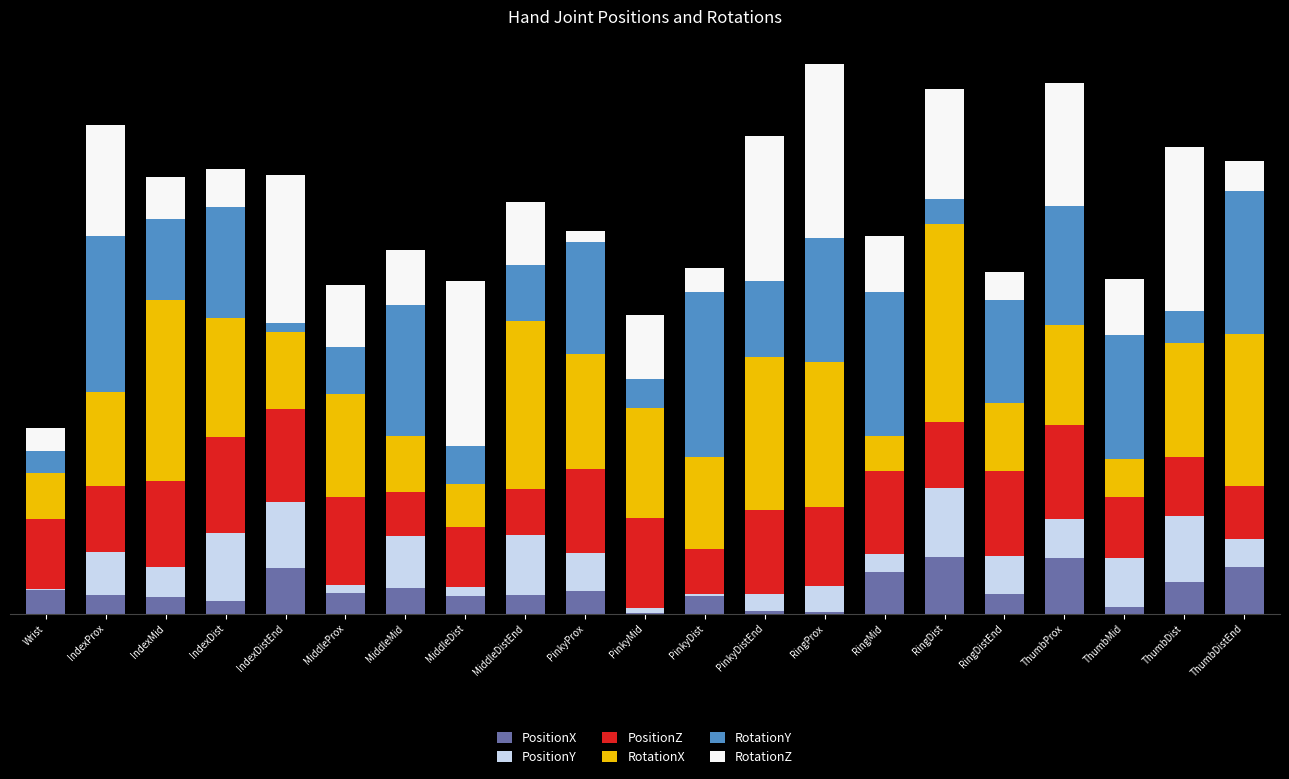

What are all the series names shown in the legend?

PositionX, PositionY, PositionZ, RotationX, RotationY, RotationZ